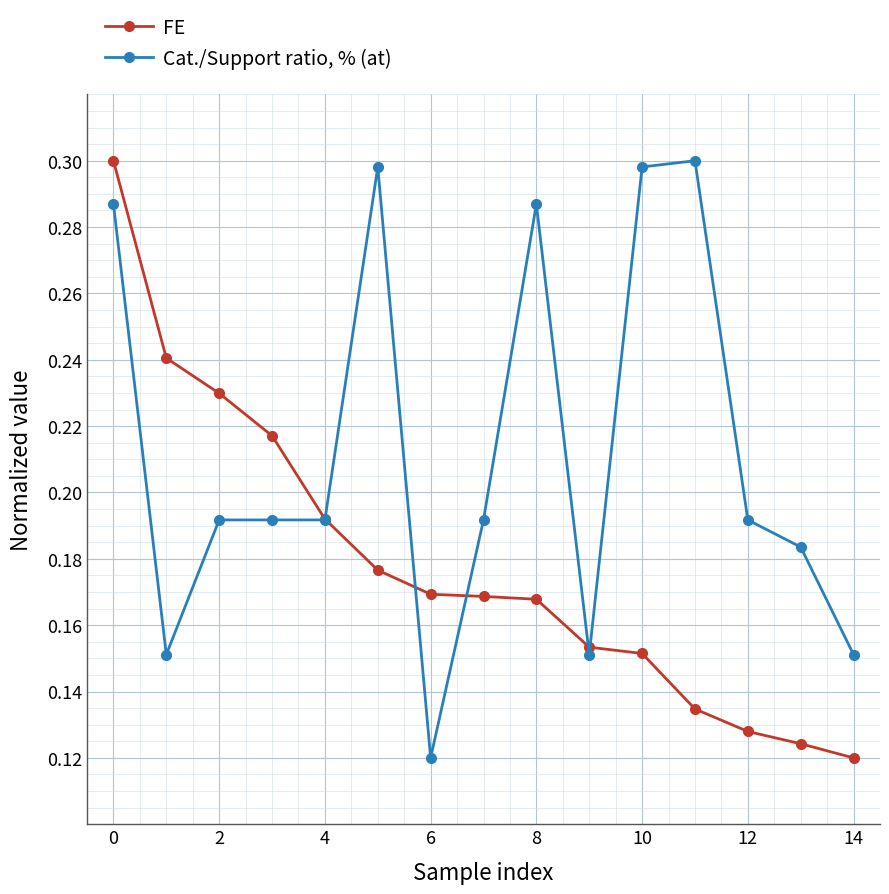

Count the FE values in the range 0 to 1.

15